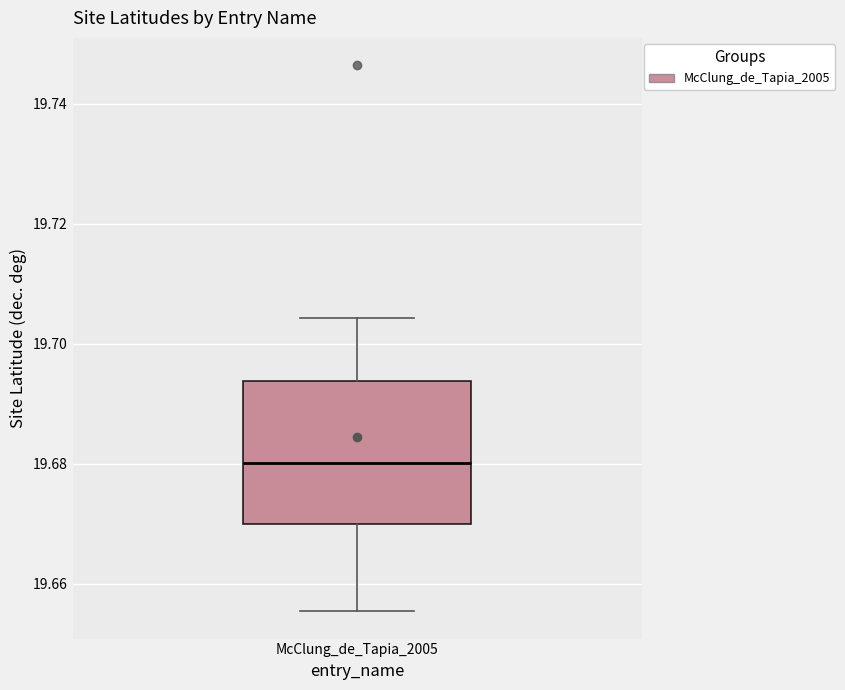

Where is the upper edge of the box for McClung_de_Tapia_2005 on the y-axis? The values are not printed on the chart, so give them approximately, as read against the axis.

19.694